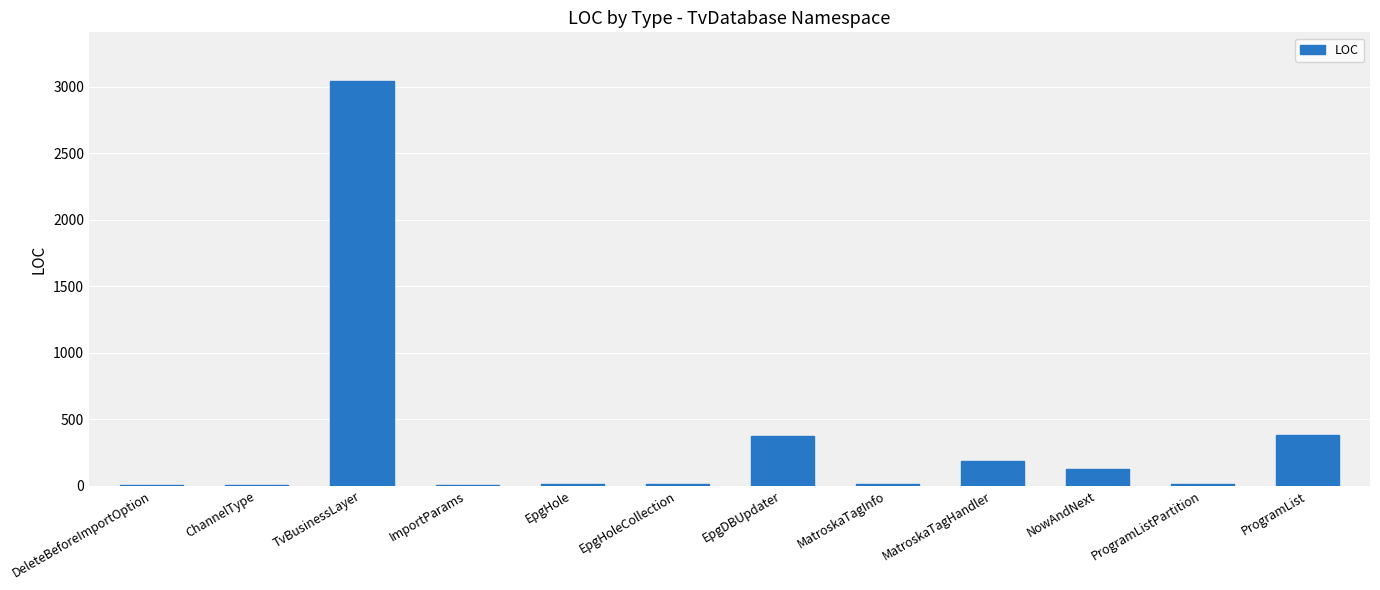

What is the sum of all values?

4194